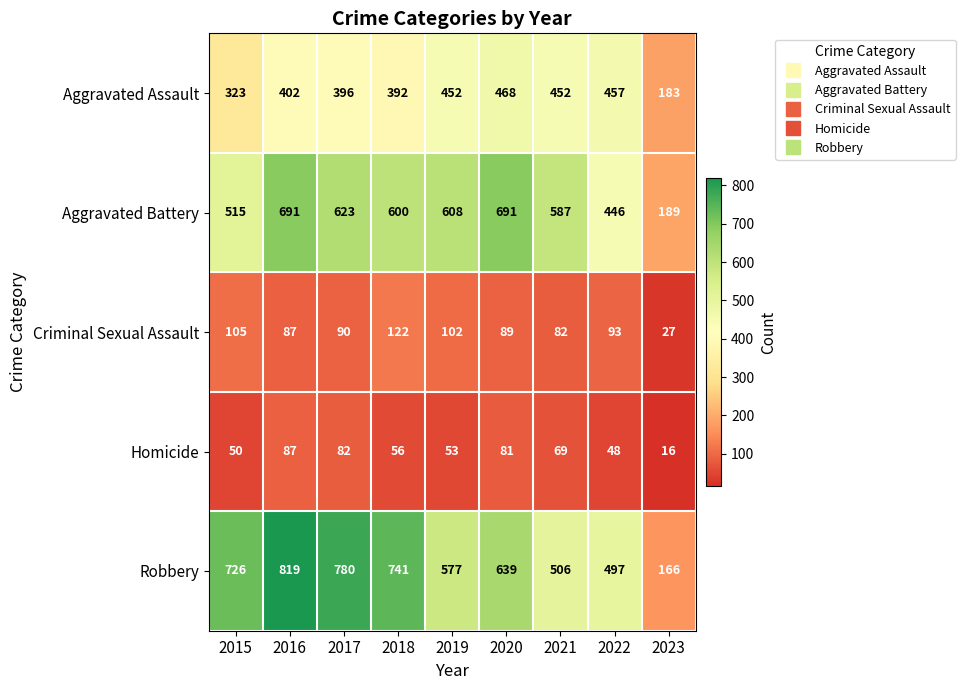

The Criminal Sexual Assault series shows 102 at 2019. True or false?

True